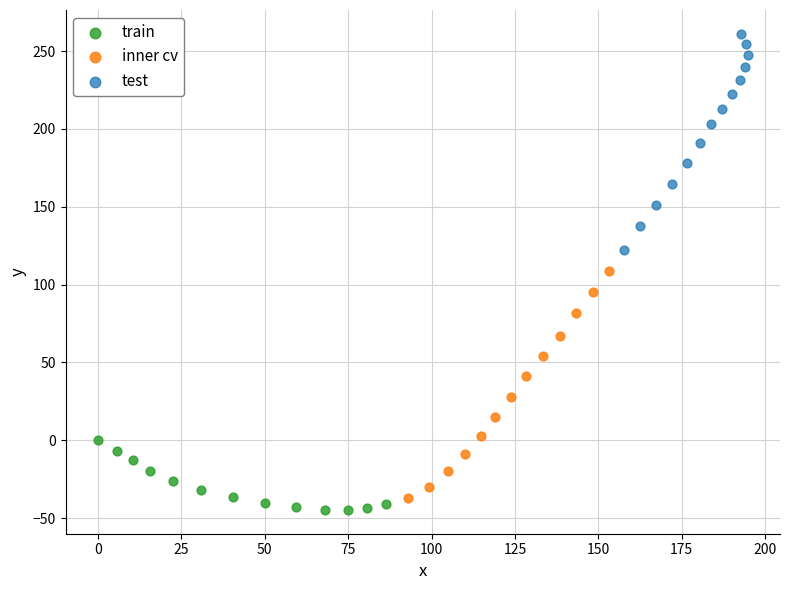

What are all the series names shown in the legend?

train, inner cv, test